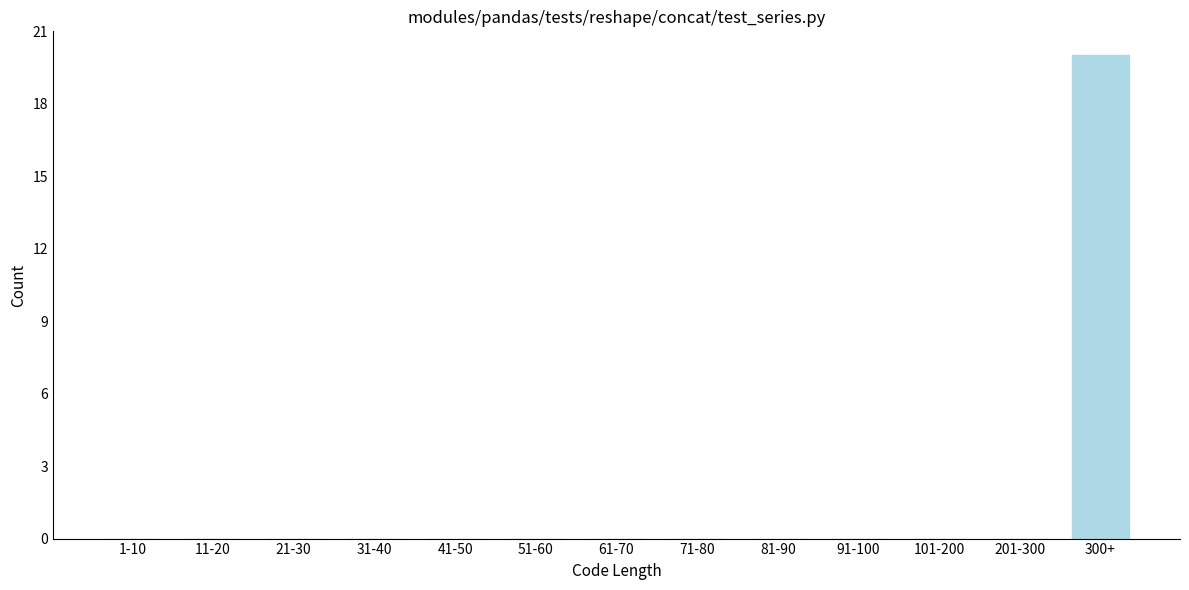

Reading left to right, what are all the values shown in this chart?

1-10=0	11-20=0	21-30=0	31-40=0	41-50=0	51-60=0	61-70=0	71-80=0	81-90=0	91-100=0	101-200=0	201-300=0	300+=20